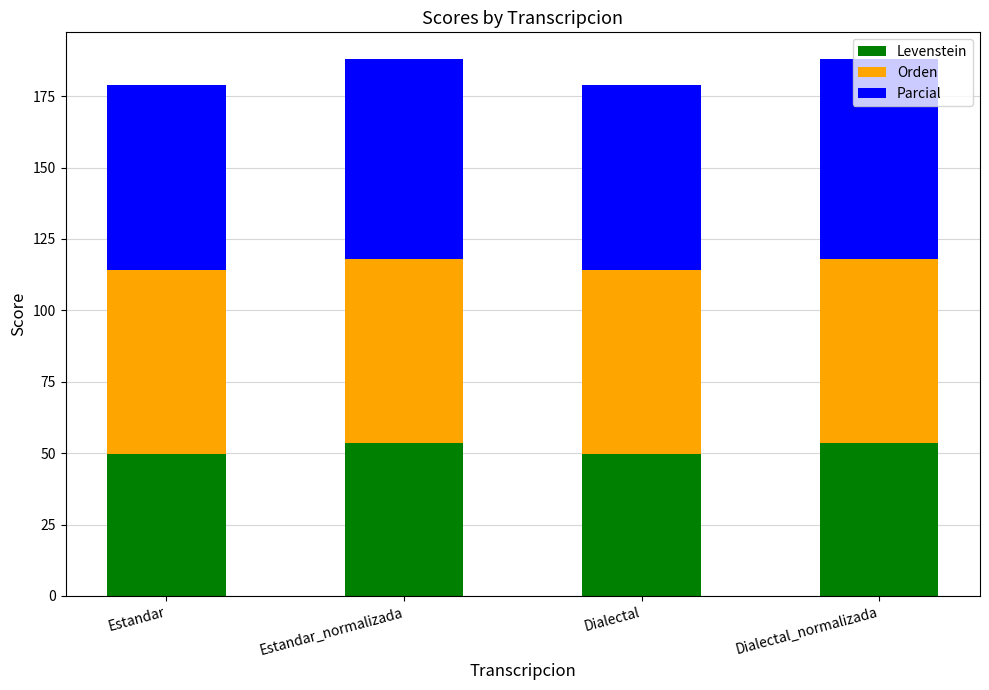

What value does the Levenstein series have at Dialectal?

49.7